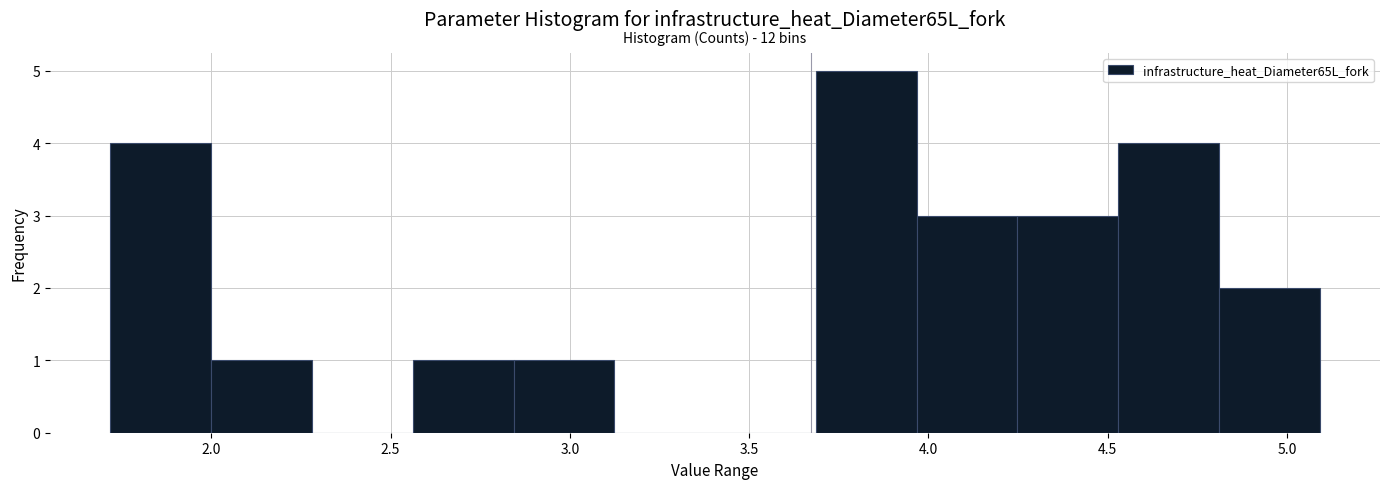

Which range on the x-axis has the tallest bar?

3.70 to 3.95